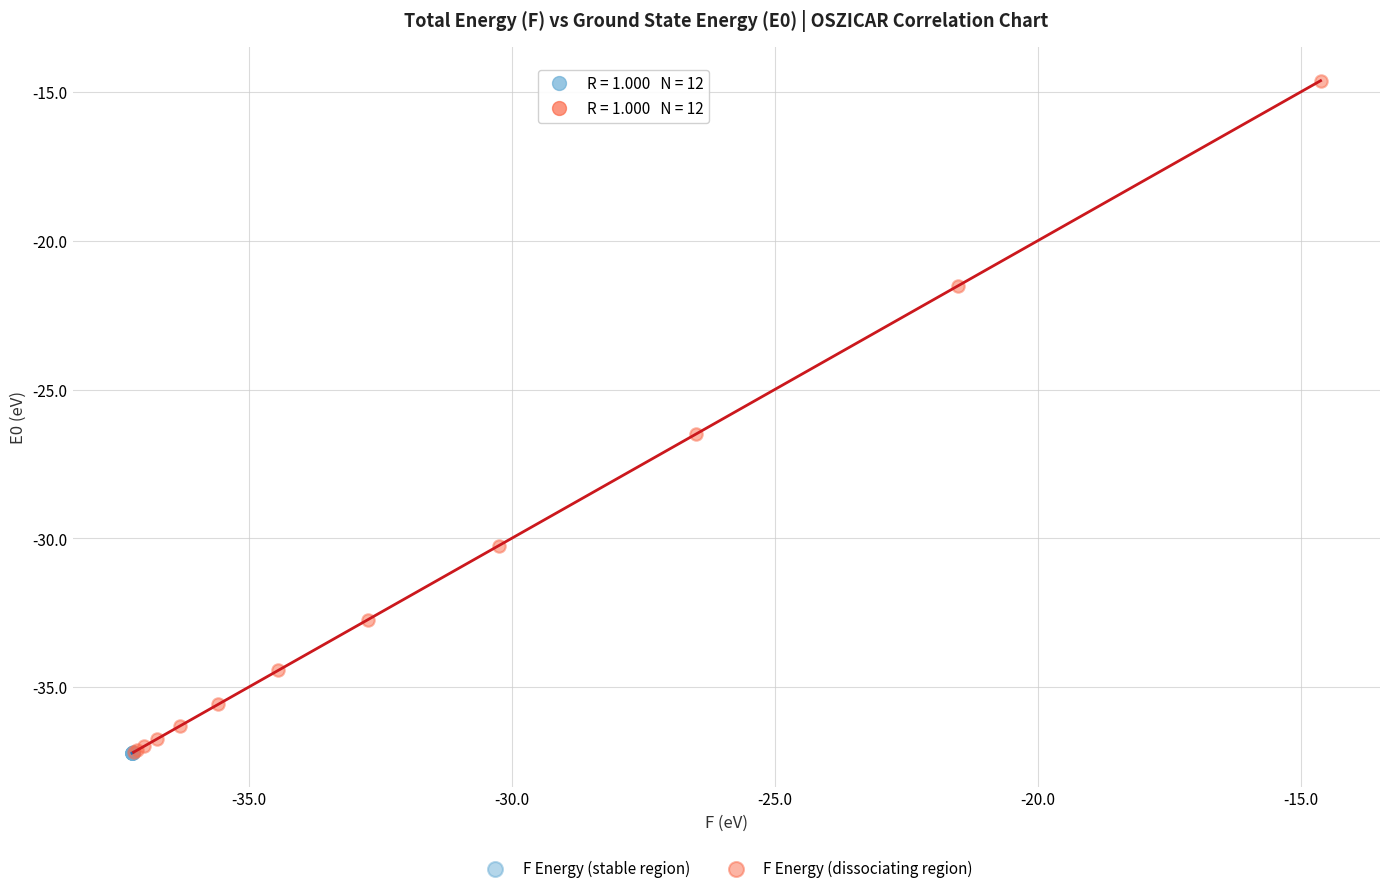

Which series has the largest Y range (max minus min)?

F Energy (dissociating region)